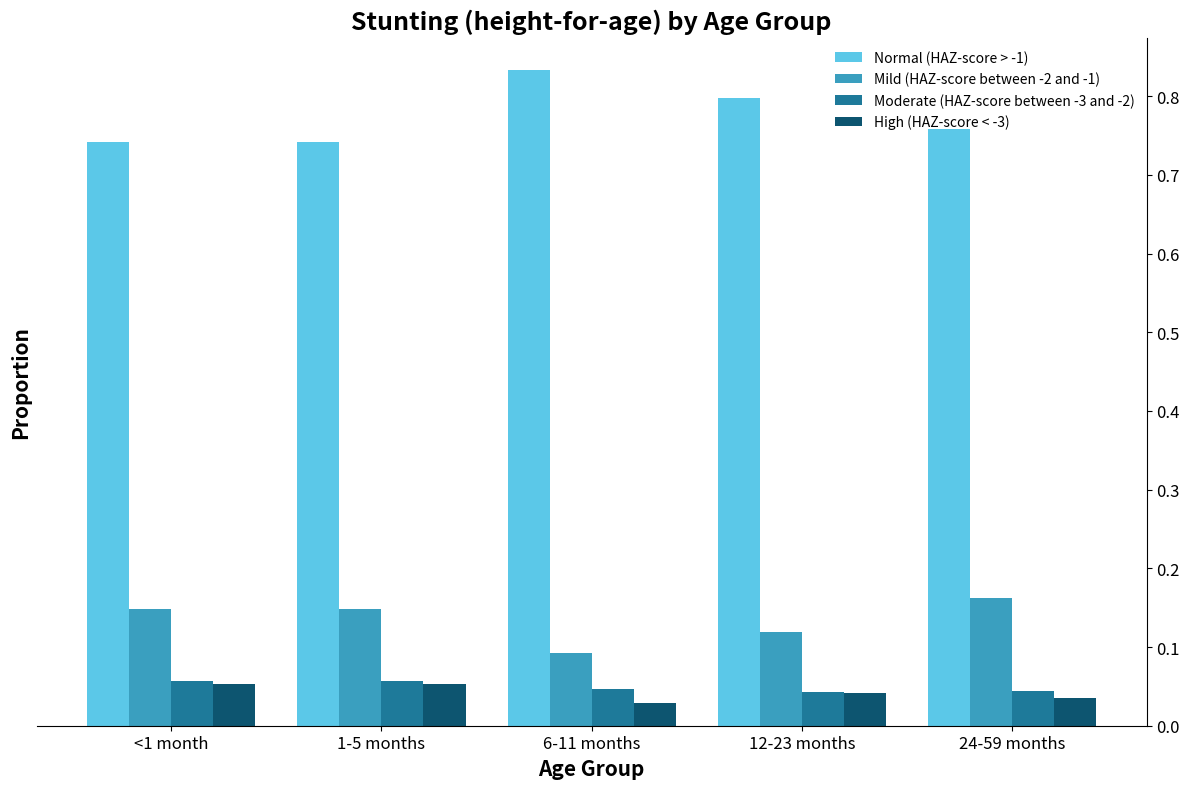

Which label corresponds to the smallest value in the chart?

6-11 months